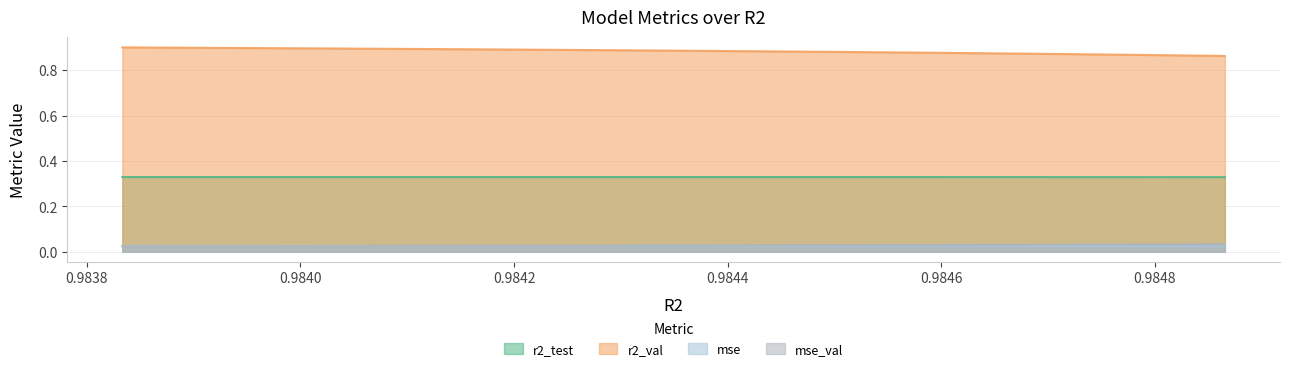

True or false: r2_test and mse_val cross at least once.

False